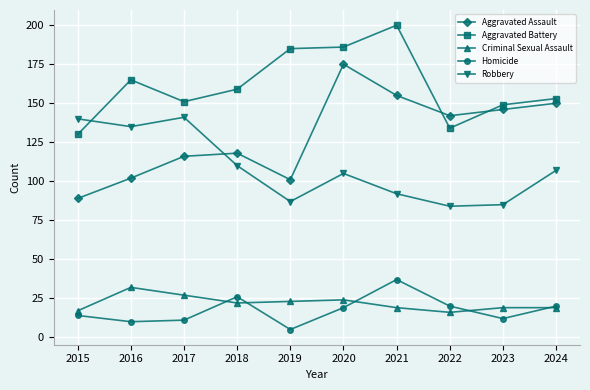

Which series changed the most between 2016 and 2024?

Aggravated Assault